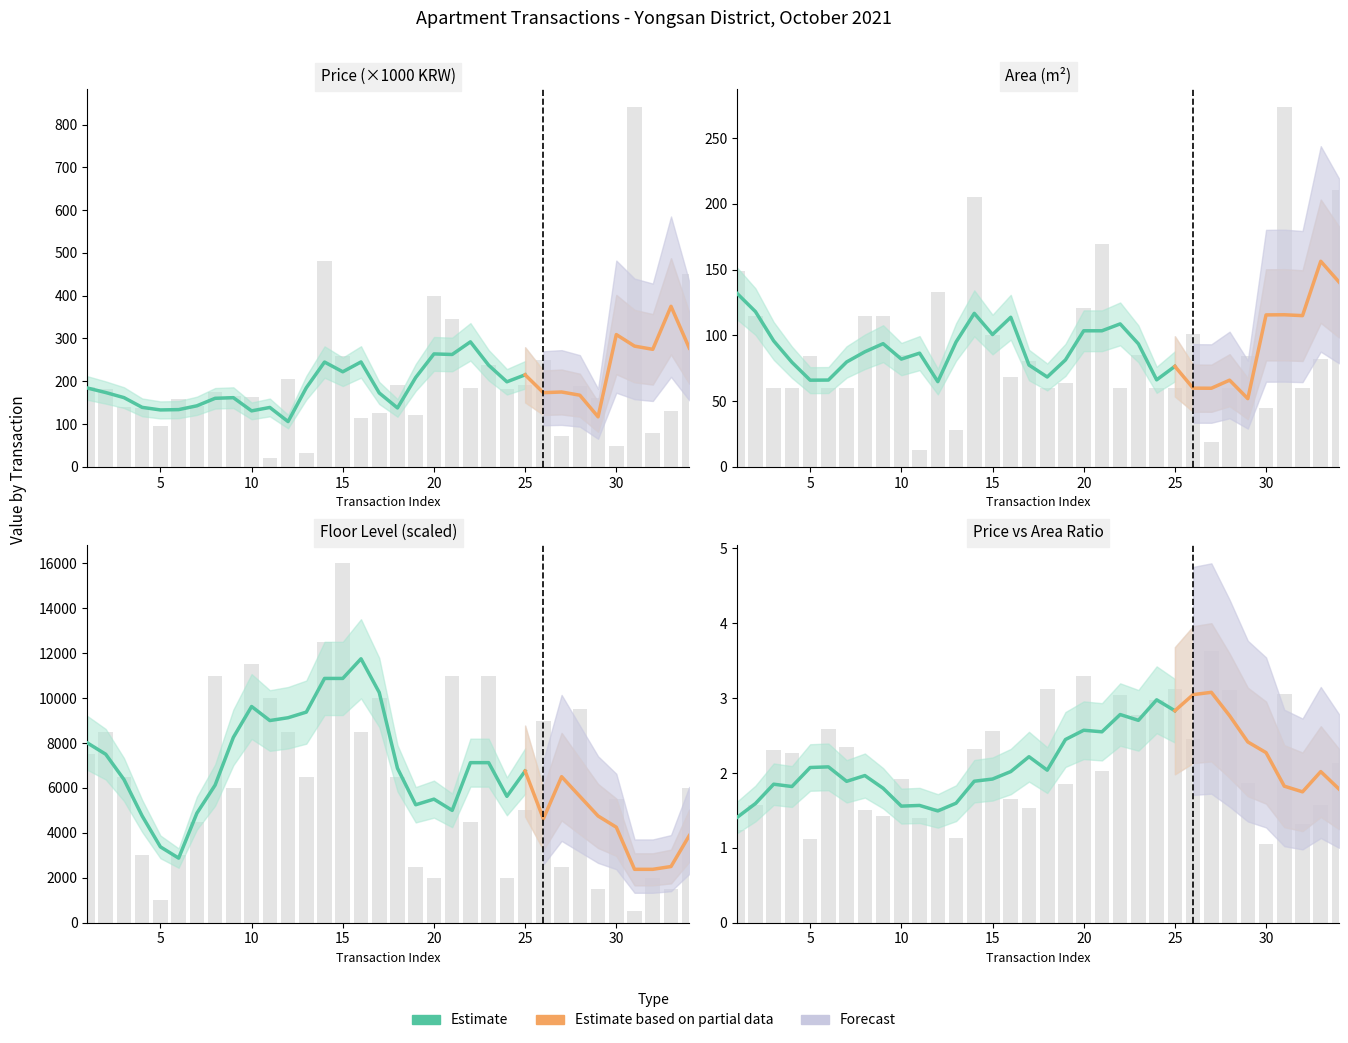

Rank the series at 5 from highest to lowest value.

floor, price, area